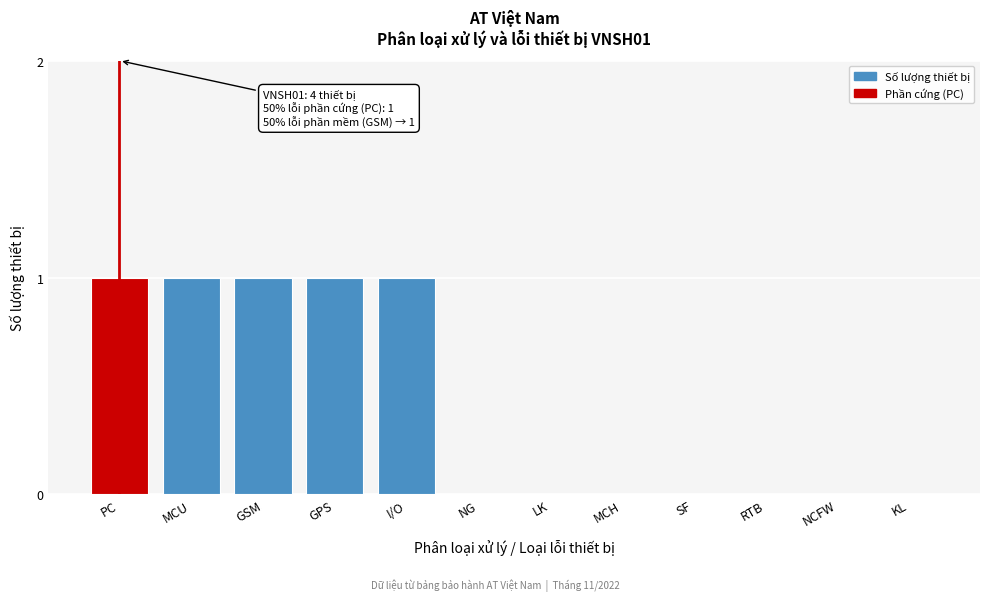

Reading right to left, extract all data points from this chart.

KL=0	NCFW=0	RTB=0	SF=0	MCH=0	LK=0	NG=0	I/O=1	GPS=1	GSM=1	MCU=1	PC=1